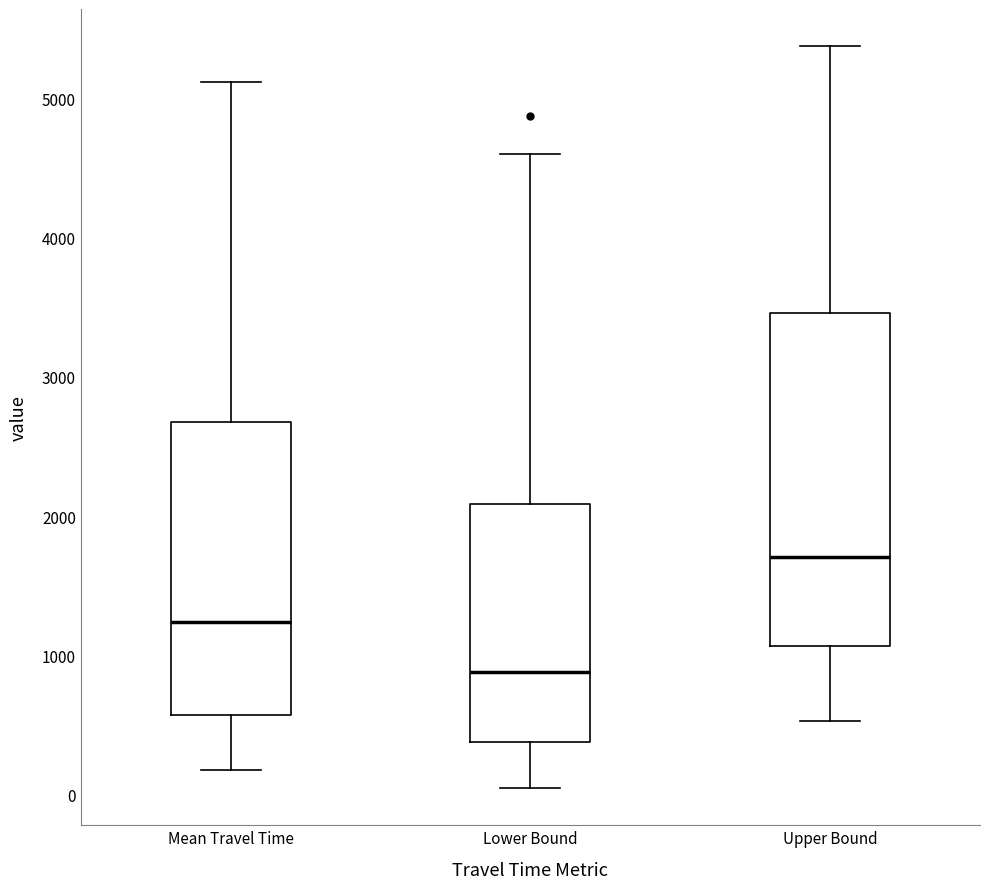

Reading left to right, transcribe this box plot: for each box, give where its median line is, the range the box spans, and where its two whiskers end, as read against the y-axis. The values are not printed on the chart, so give them approximately, as read against the axis.

Mean Travel Time: median 1200, box 600 to 2700, whiskers 200 to 5100
Lower Bound: median 900, box 400 to 2100, whiskers 0 to 4600
Upper Bound: median 1700, box 1100 to 3500, whiskers 500 to 5400